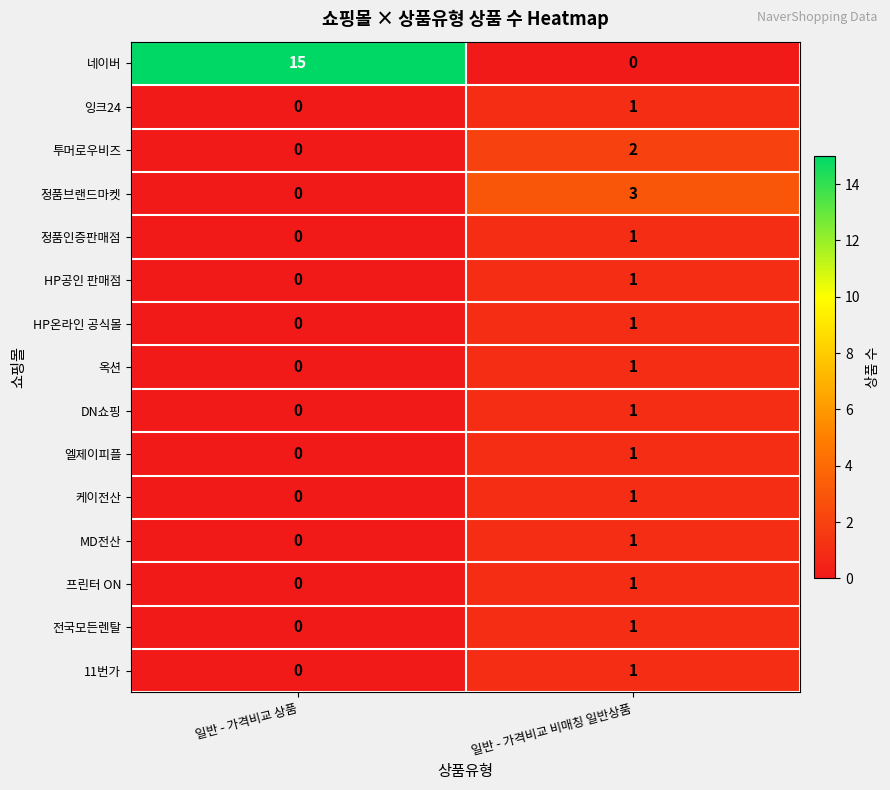

What is the spread (max minus min) of values at 일반 - 가격비교 비매칭 일반상품?

3